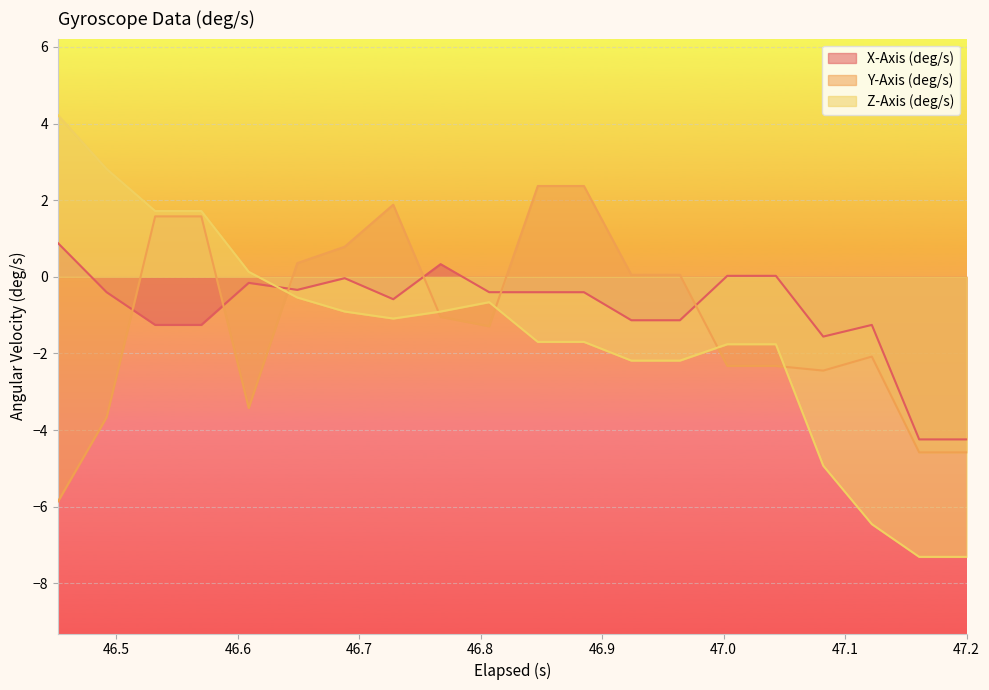

True or false: X-Axis (deg/s) and Z-Axis (deg/s) intersect in this chart.

True